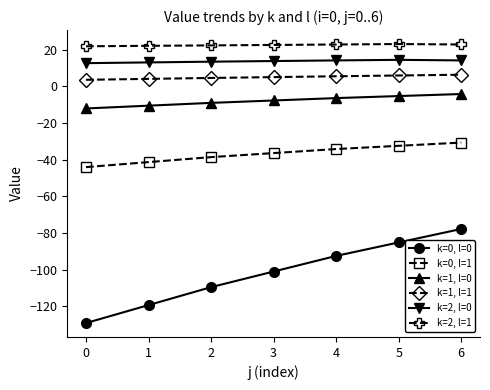

What is the sum of the k=0, l=1 values at 0 and 4?

-78.4